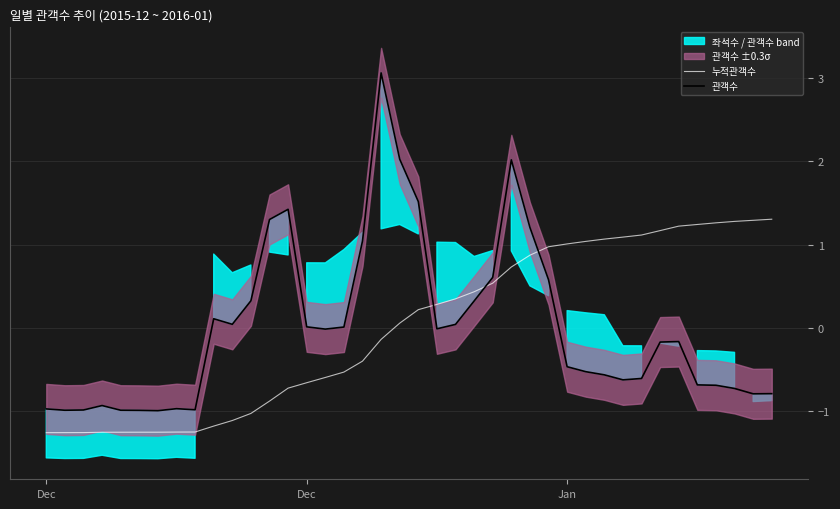

Reading left to right, transcribe all the data shown in this chart.

누적관객수: -1.3	-1.3	-1.3	-1.3	-1.3	-1.3	-1.3	-1.3	-1.3	-1.2	-1.1	-1.0	-0.9	-0.7	-0.7	-0.6	-0.5	-0.4	-0.1	0.1	0.2	0.3	0.3	0.4	0.5	0.7	0.9	1.0	1.0	1.0	1.1	1.1	1.1	1.2	1.2	1.2	1.3	1.3	1.3	1.3
관객수: -1.0	-1.0	-1.0	-0.9	-1.0	-1.0	-1.0	-1.0	-1.0	0.1	0.0	0.3	1.3	1.4	0.0	-0.0	0.0	1.0	3.1	2.0	1.5	-0.0	0.0	0.3	0.6	2.0	1.2	0.6	-0.5	-0.5	-0.6	-0.6	-0.6	-0.2	-0.2	-0.7	-0.7	-0.7	-0.8	-0.8